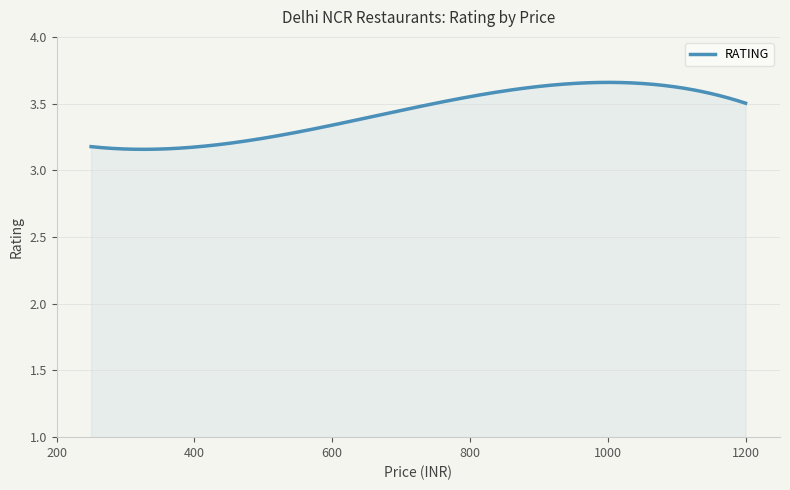

Does the chart display data point markers on the line(s)?

No